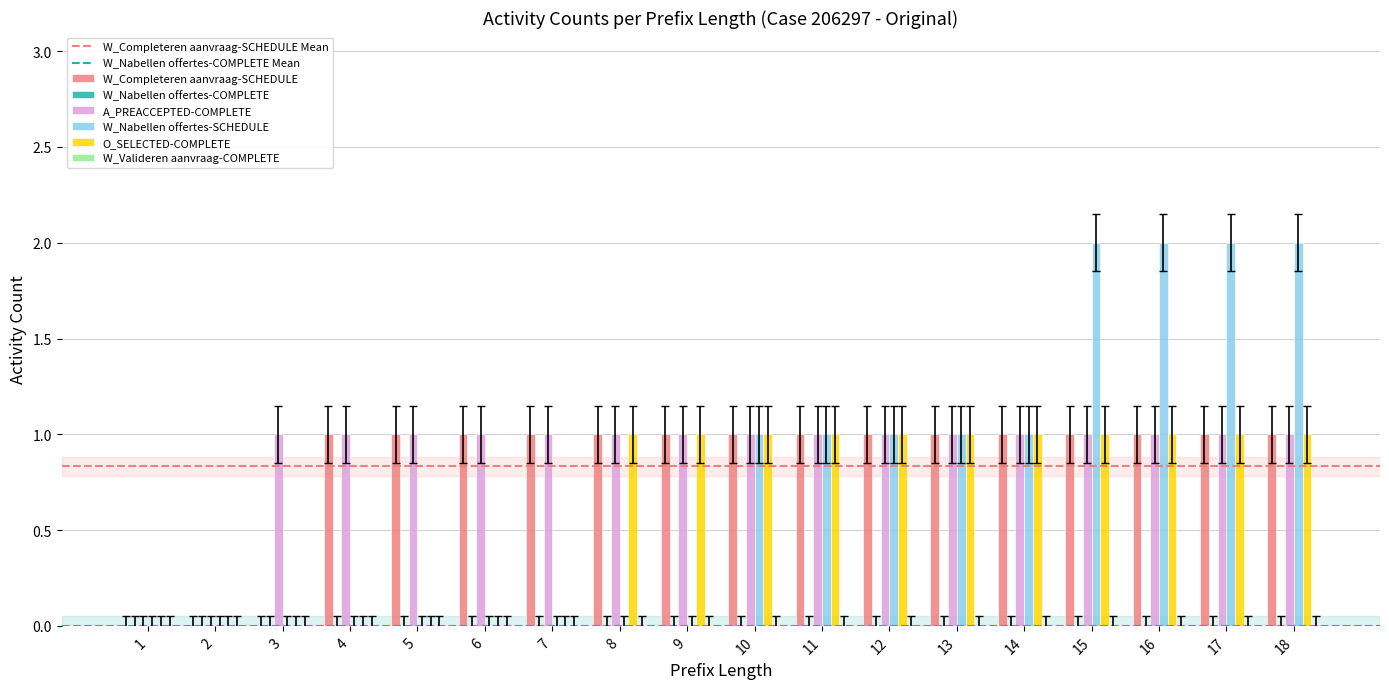

How many categories are shown in the chart?

18